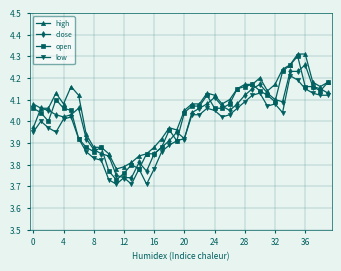

True or false: open has more than 2 interior local peaks.

True